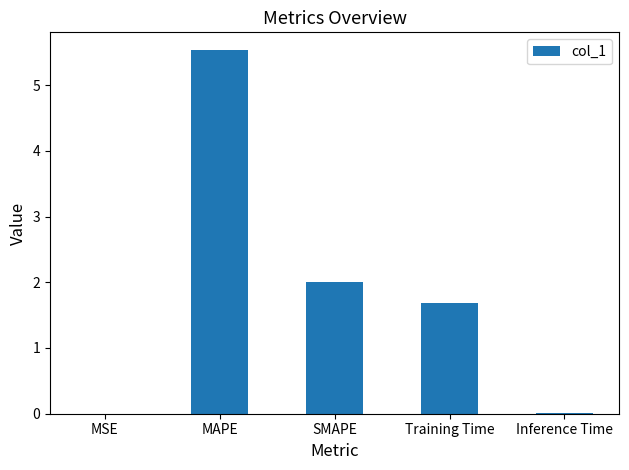

What is the approximate value at Training Time?

1.7